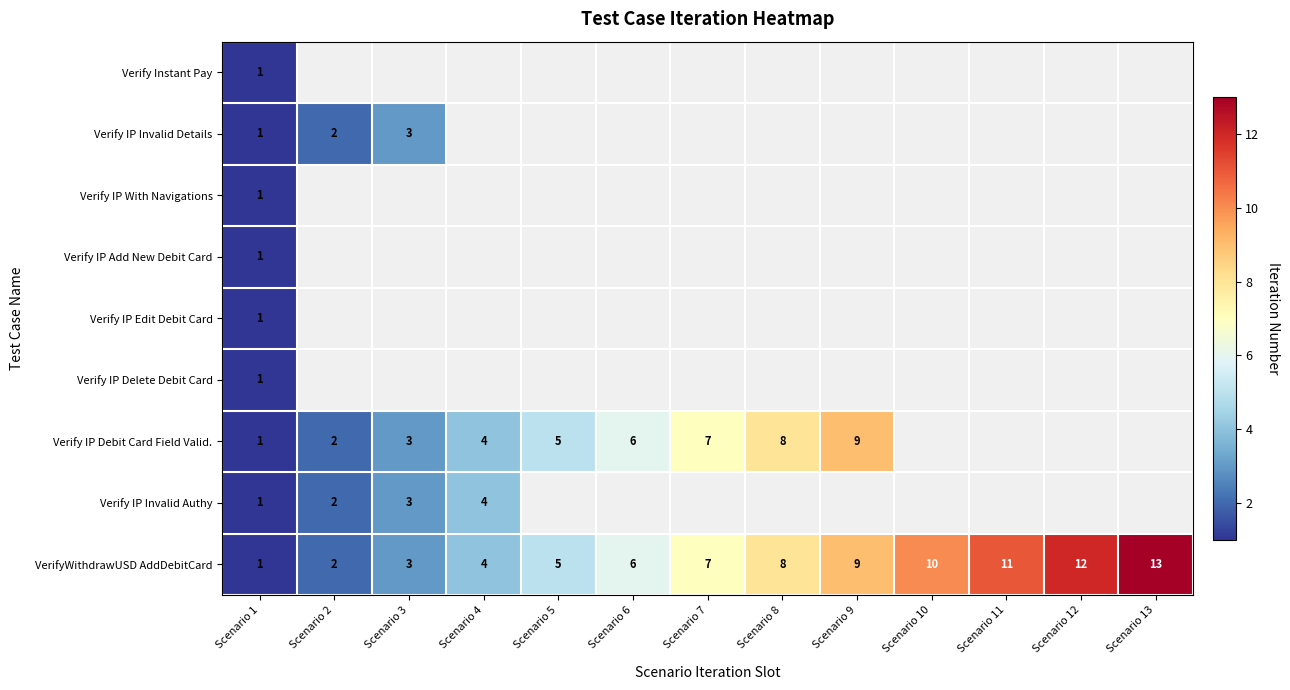

The VerifyWithdrawUSD AddDebitCard series shows 3 at Scenario 9. True or false?

False